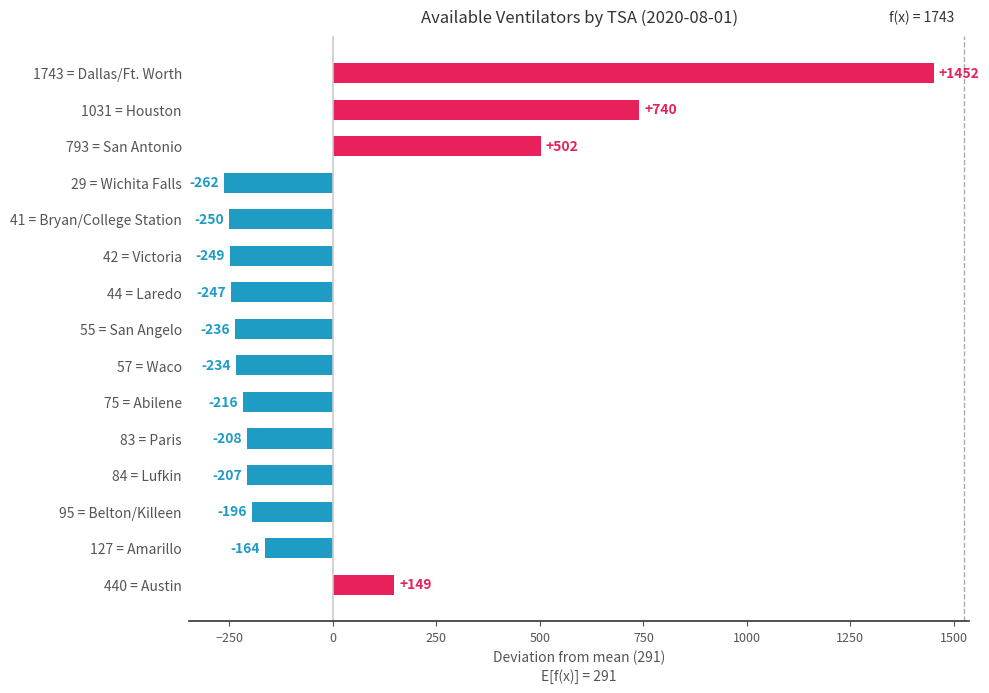

What is the difference between the maximum and minimum values?

1714.0